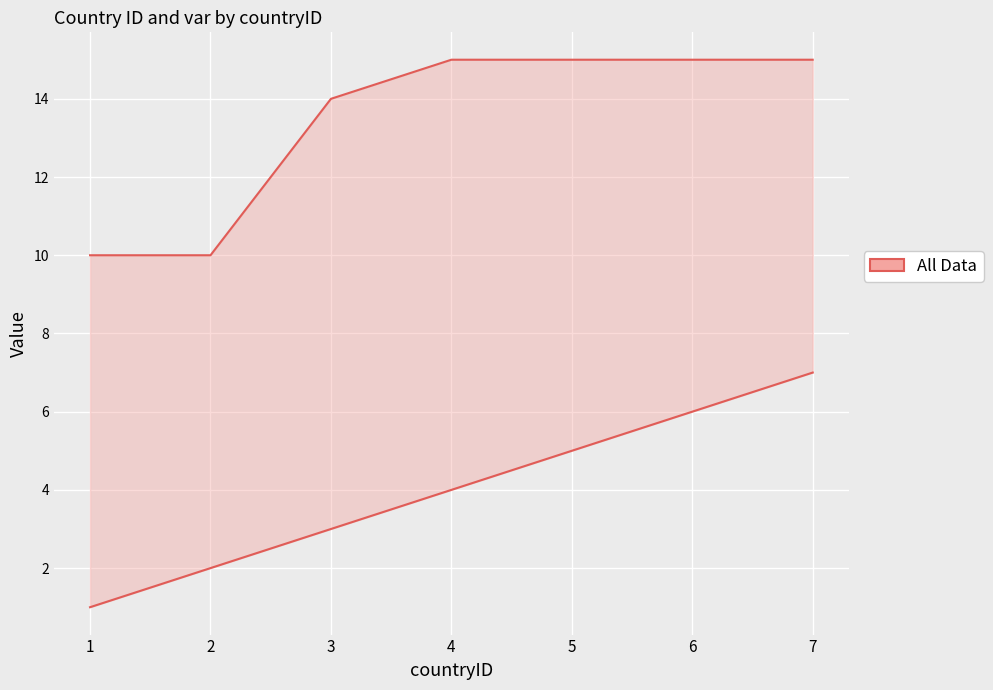

True or false: countryID and var intersect in this chart.

False